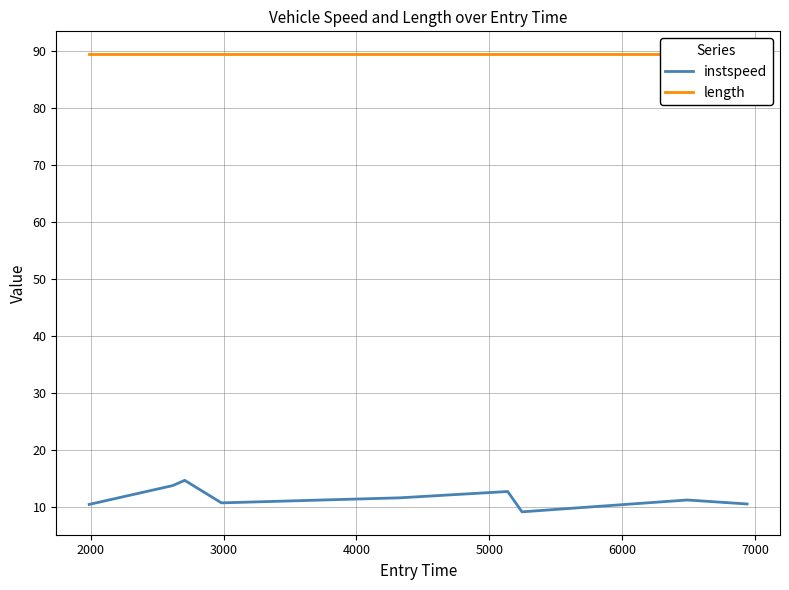

What is the minimum value for instspeed?

9.2